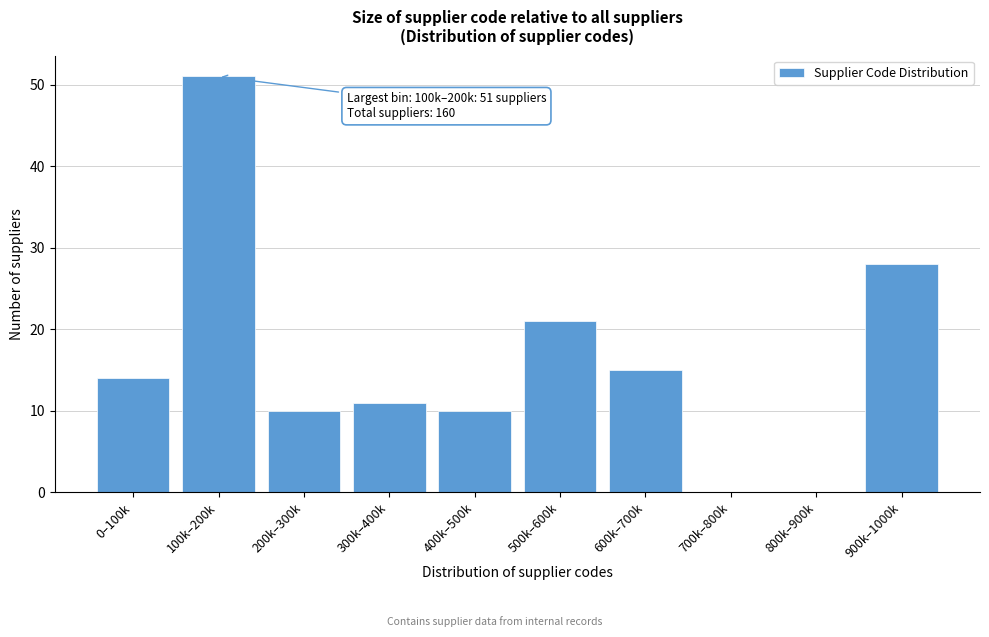

Reading left to right, what are all the values shown in this chart?

0–100k=14	100k–200k=51	200k–300k=10	300k–400k=11	400k–500k=10	500k–600k=21	600k–700k=15	700k–800k=0	800k–900k=0	900k–1000k=28